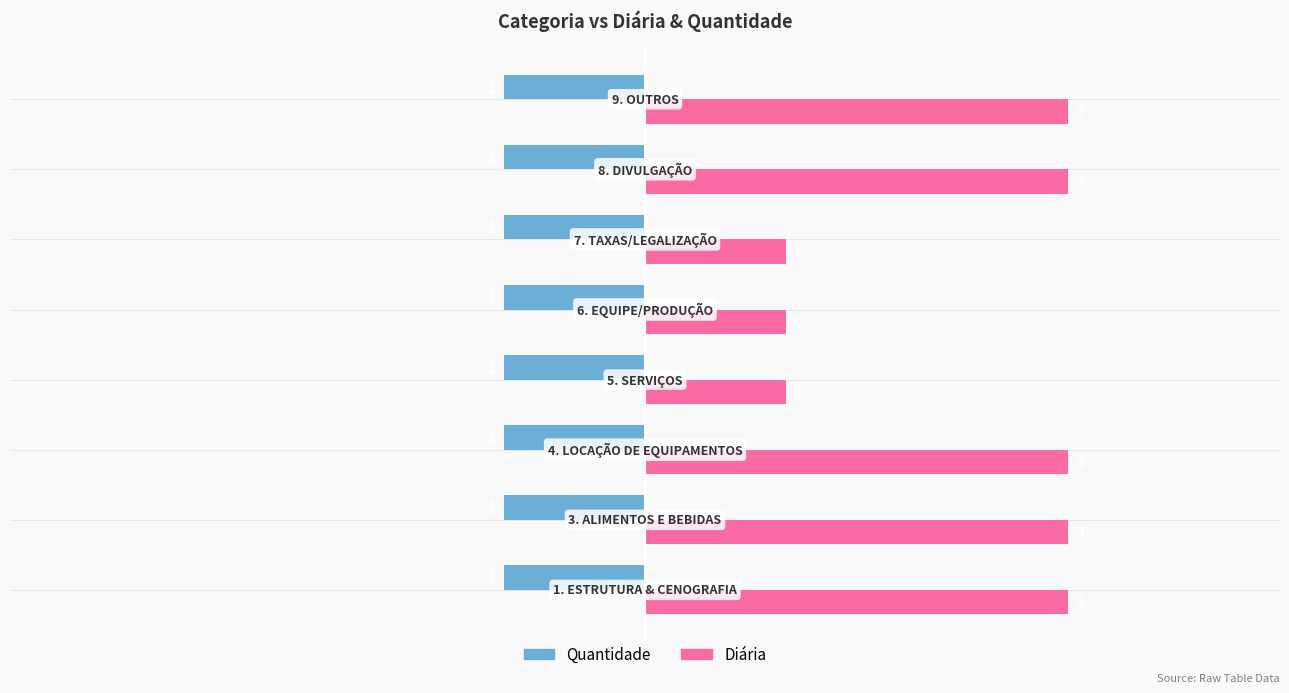

List the series in order of their overall mean, lowest first.

Quantidade, Diária